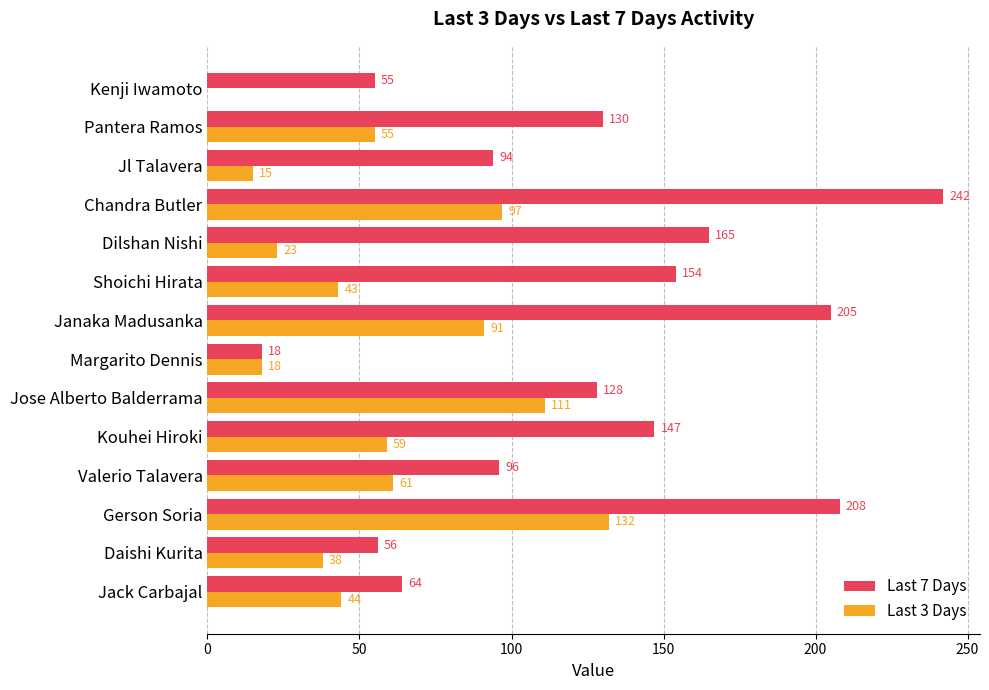

What is the greatest value displayed?

242